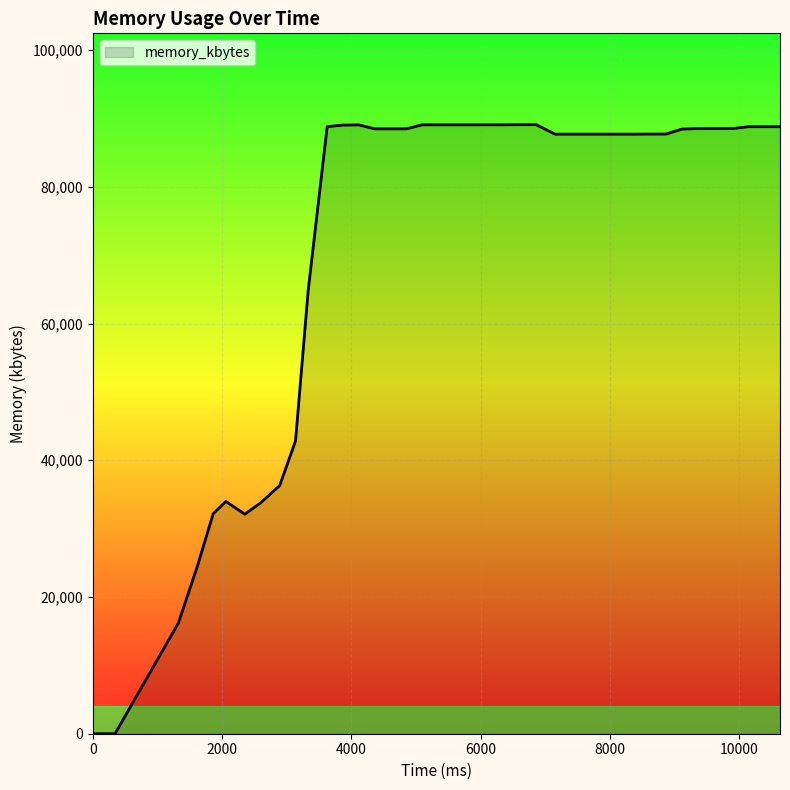

Count the number of categories in the chart.

40